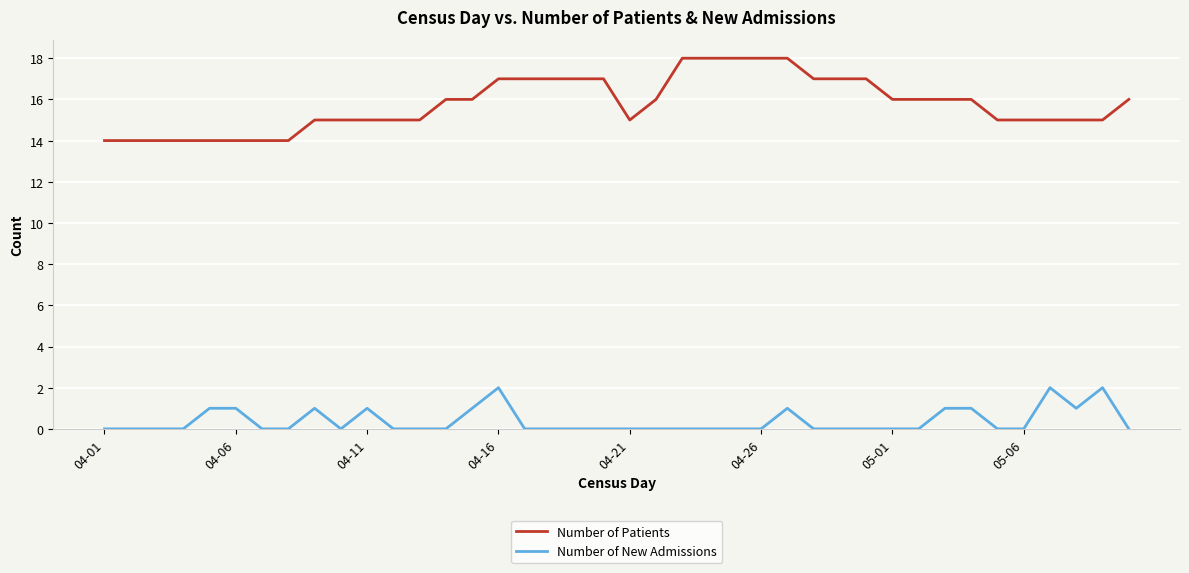

Which series has the widest spread of values?

Number of Patients